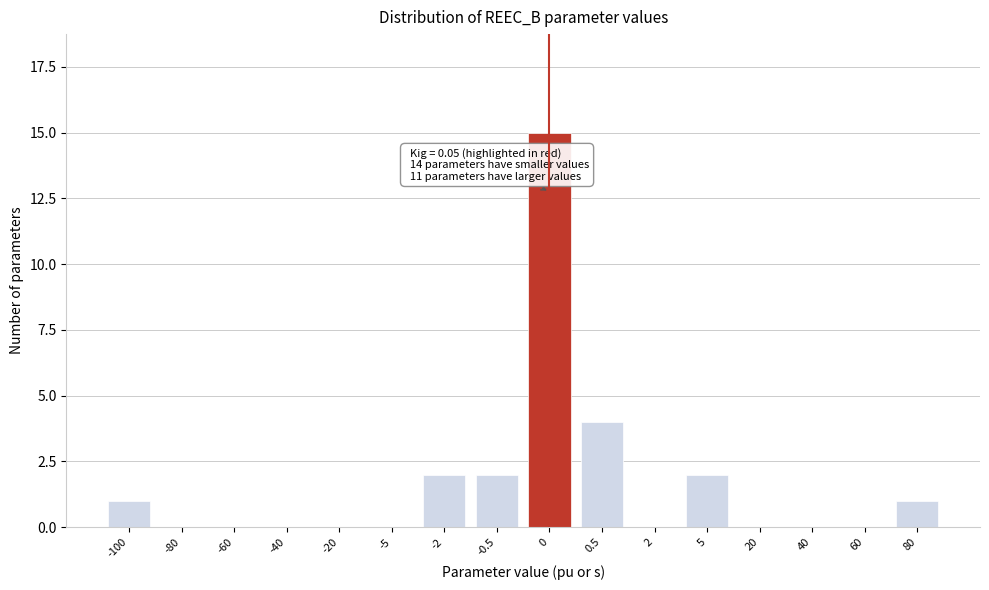

Reading left to right, transcribe all the data shown in this chart.

-100=1	-80=0	-60=0	-40=0	-20=0	-5=0	-2=2	-0.5=2	0=15	0.5=4	2=0	5=2	20=0	40=0	60=0	80=1